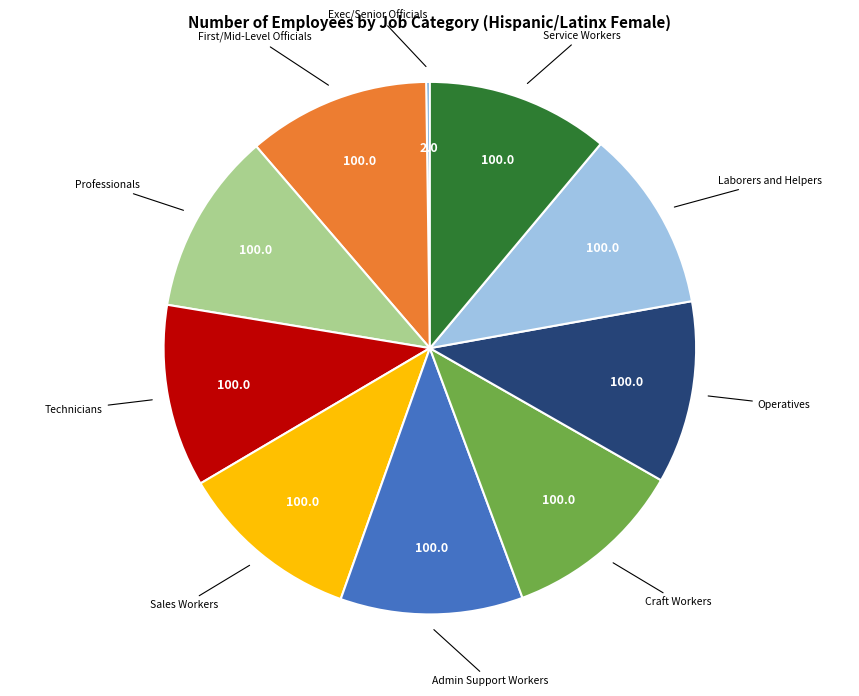

Is there a majority slice in this chart?

No